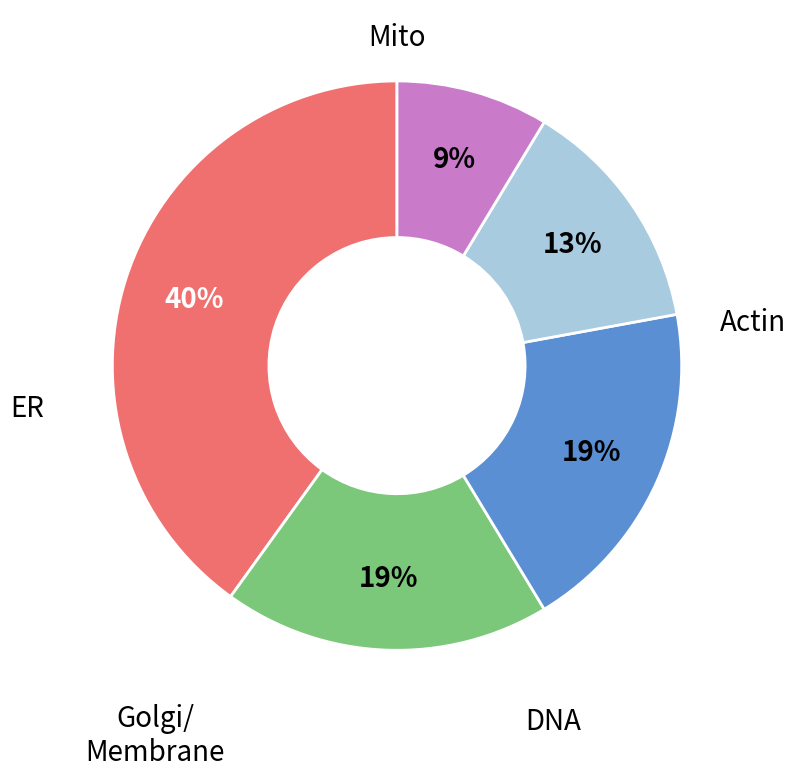

To the nearest percent, what is the average slice percentage?

20%